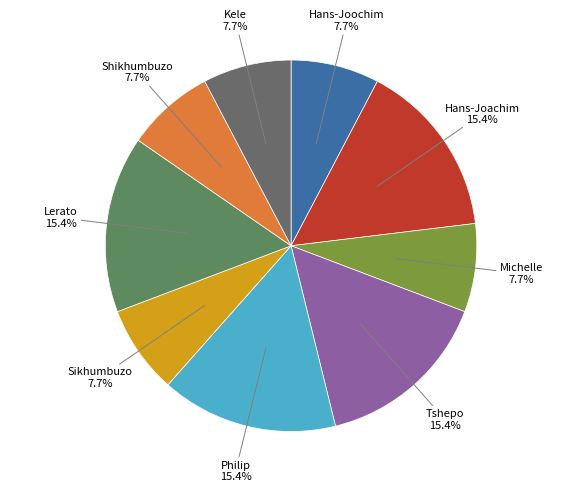

What is the ratio of the value at Kele to the value at Michelle?

1.0